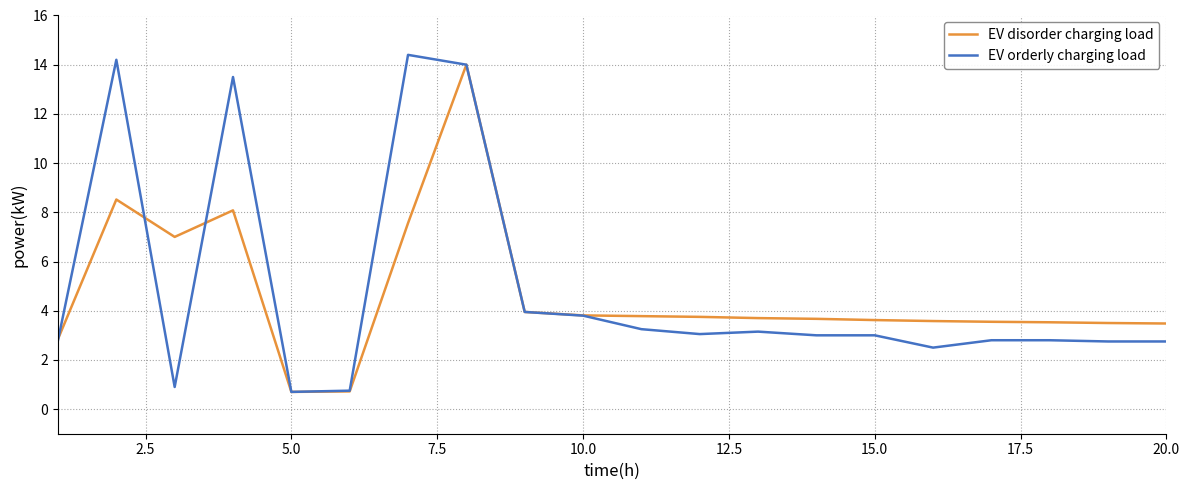

Which series has the largest range (max minus min)?

EV orderly charging load